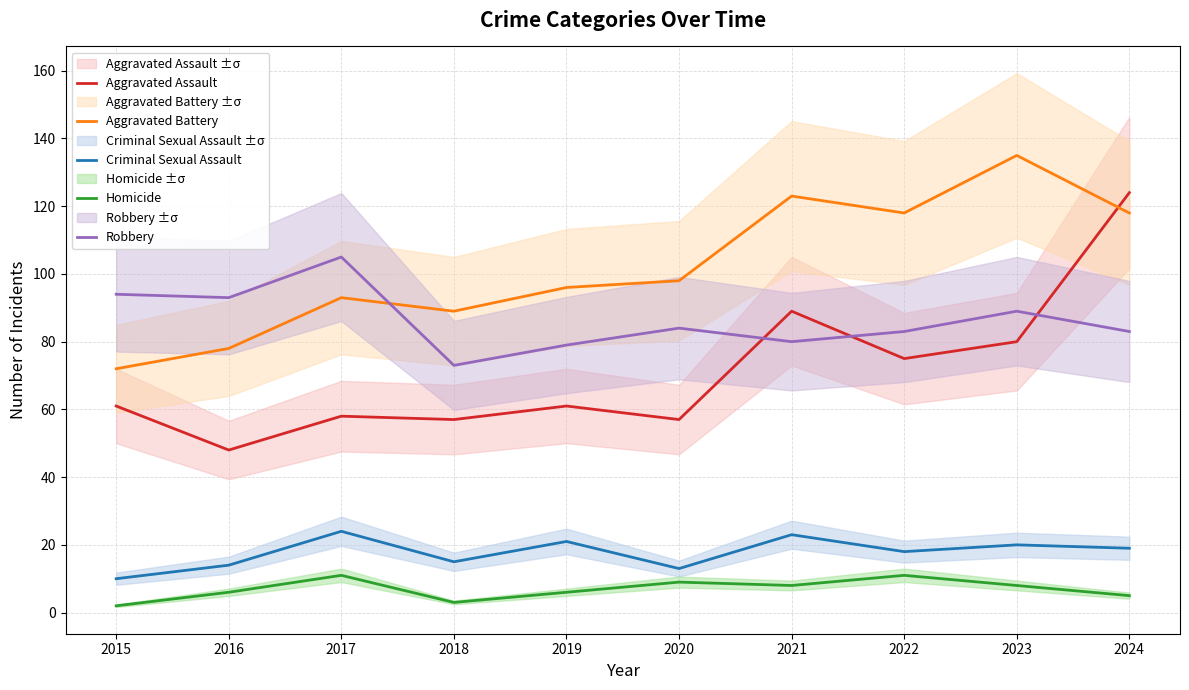

At which category does Homicide reach its first local peak?

2017